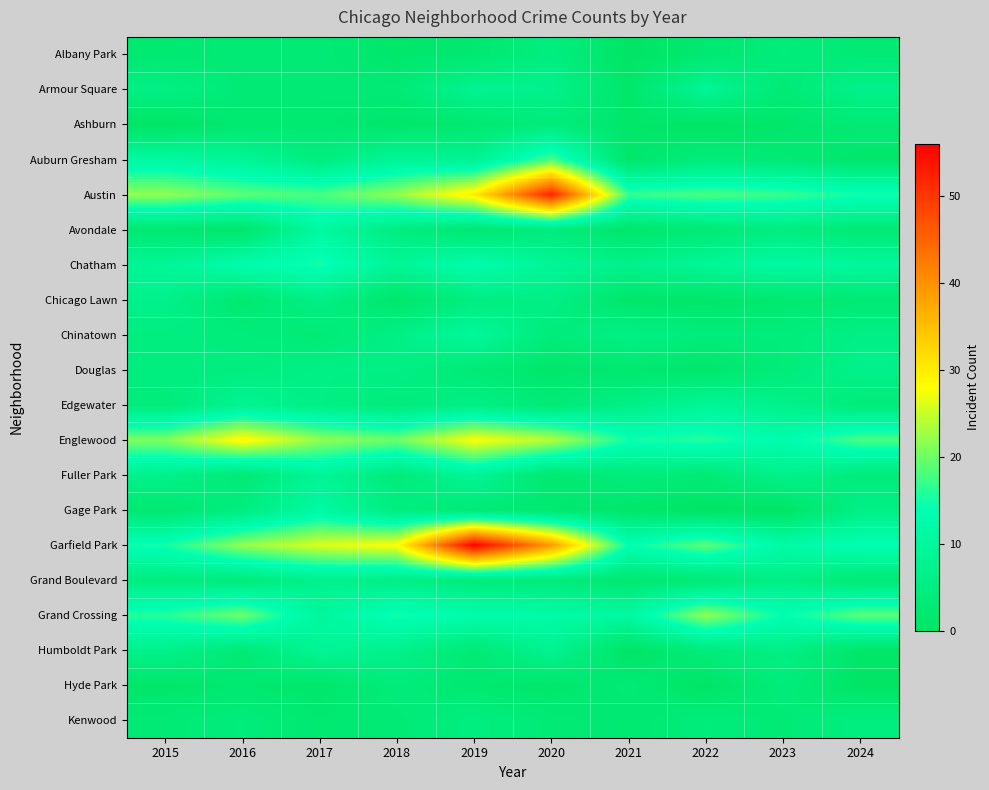

Between 2020 and 2021, which series saw the biggest shift?

Austin